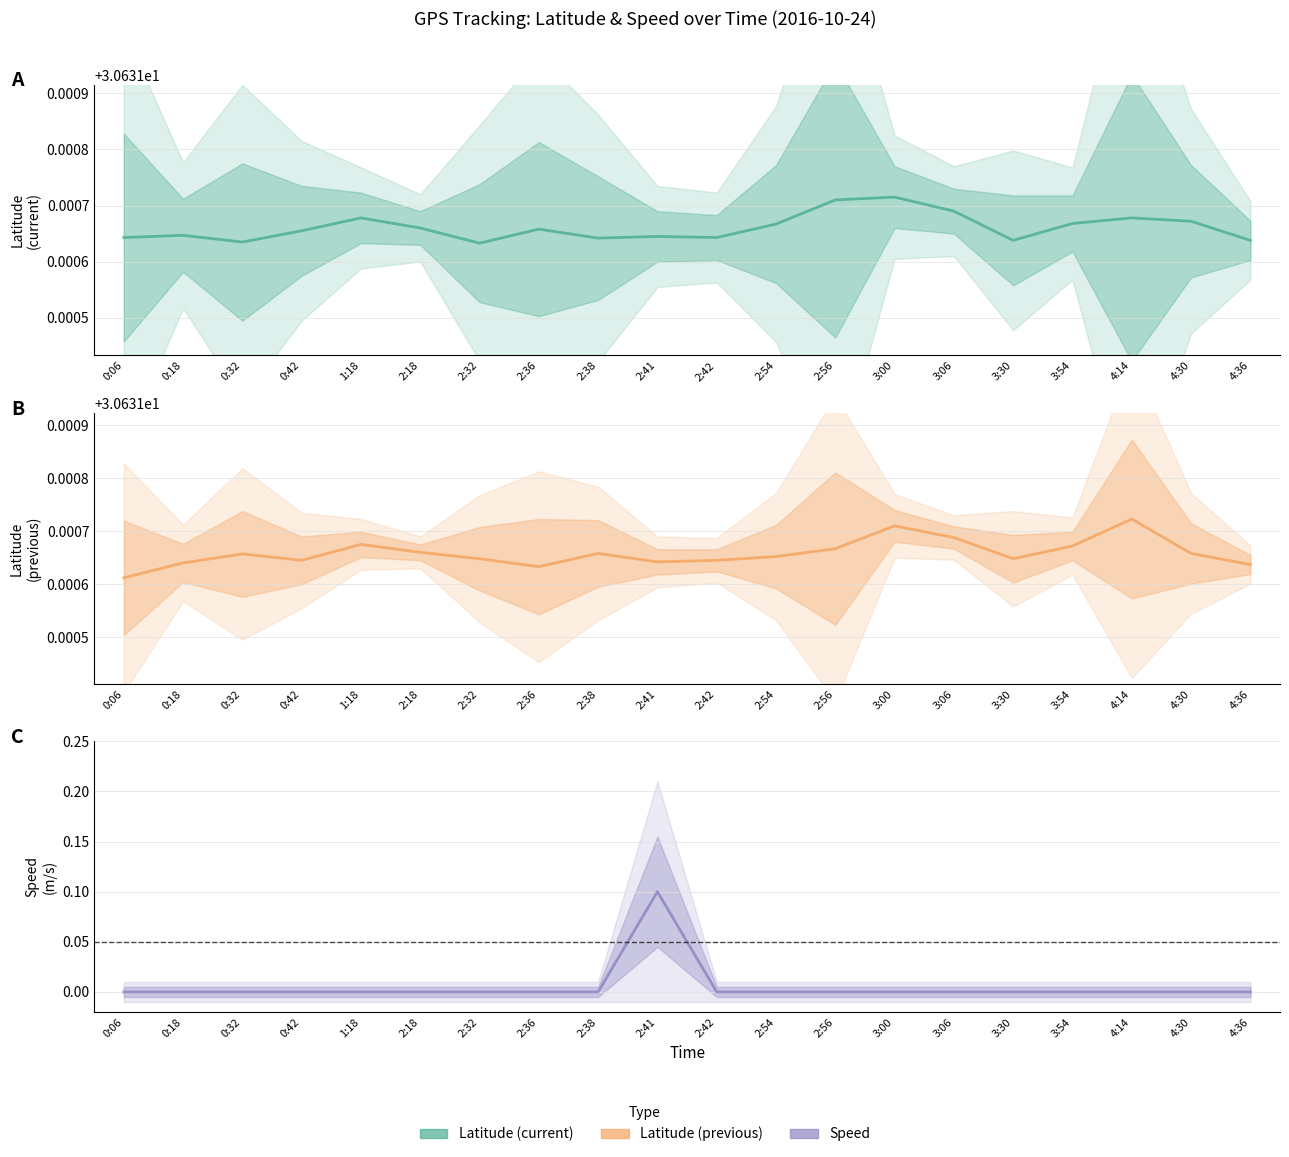

What is the label of the 13th point from the left?

2:56